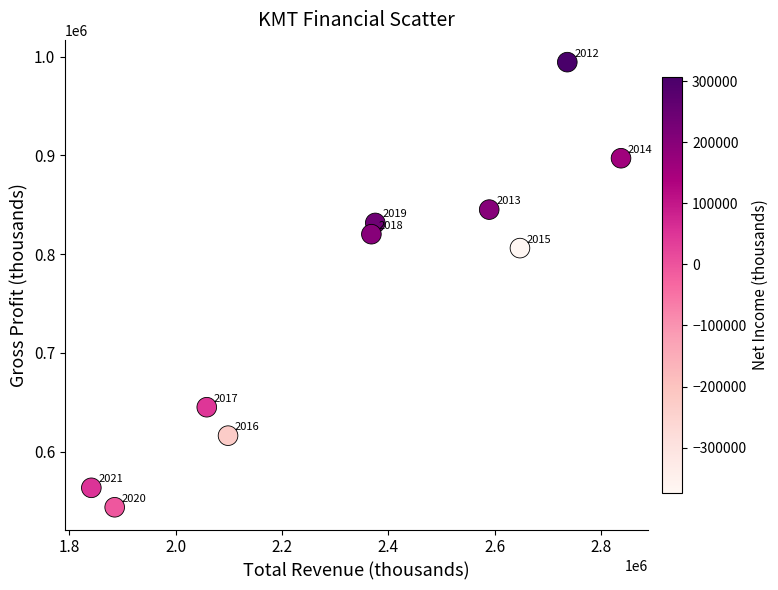

What Y value in the scatter plot is closest to 768950?

806000